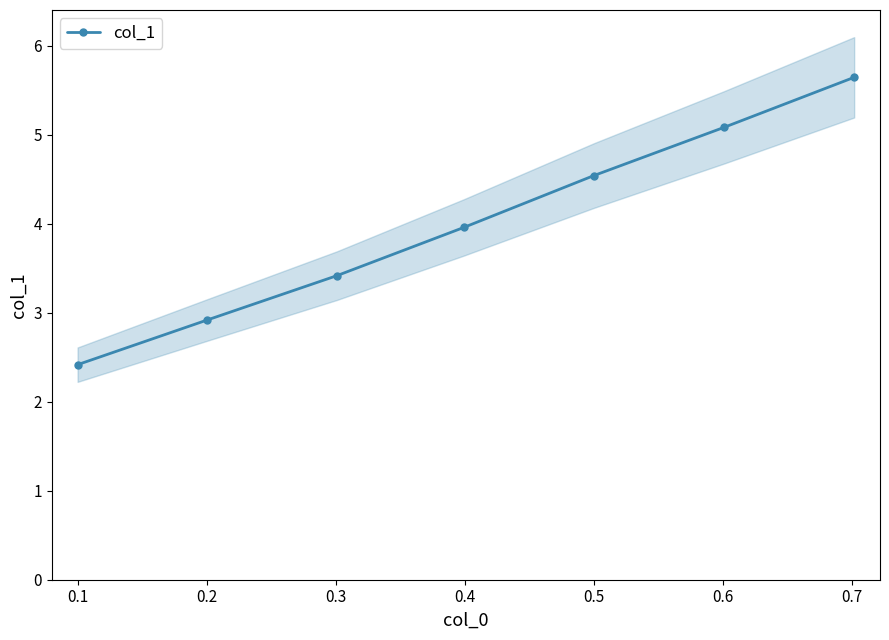

True or false: there are more than 2 points higher than both neighbors.

False